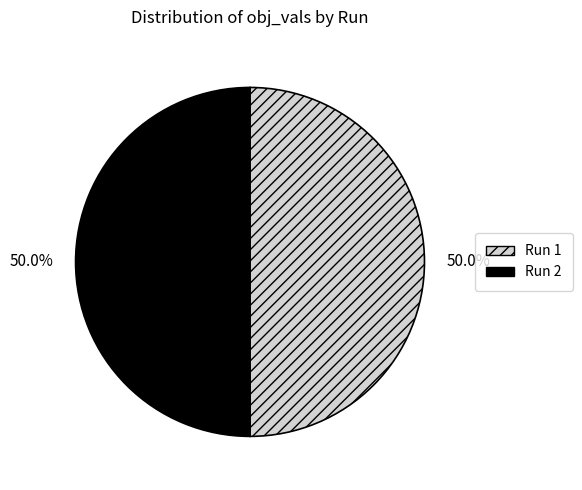

Count the number of slices in the pie.

2